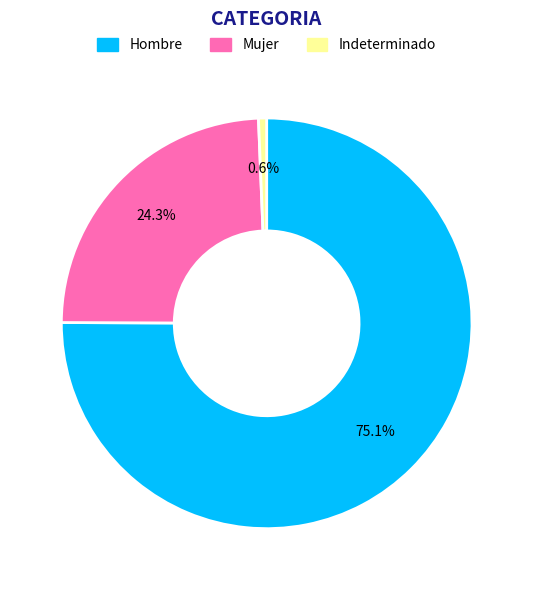

How many slices are in this pie chart?

3